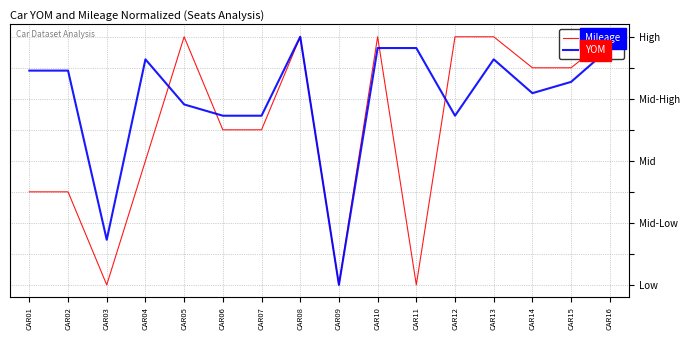

Which series has the widest spread of values?

Mileage